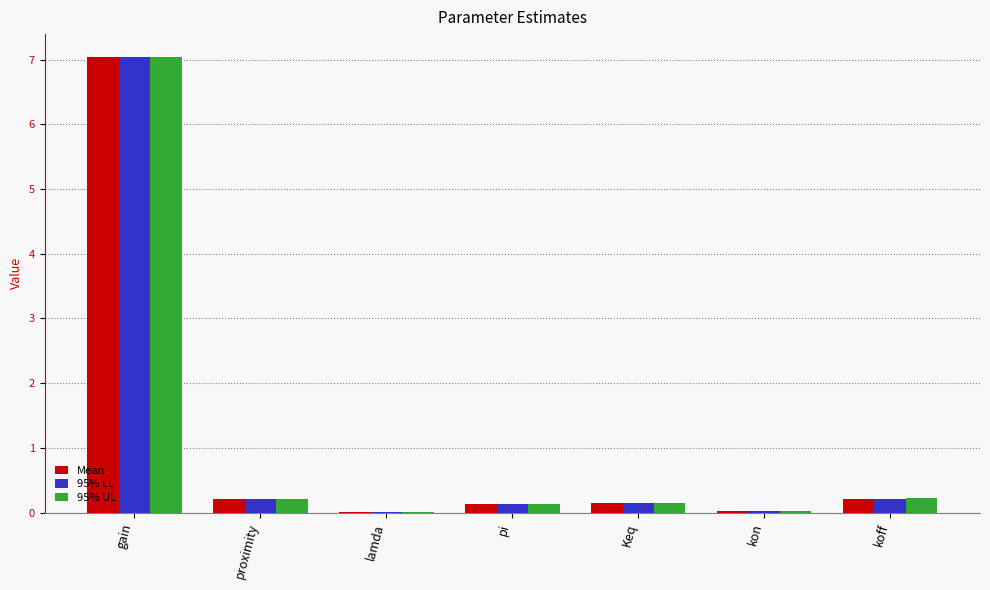

The 95% UL series shows 0.2 at proximity. True or false?

True